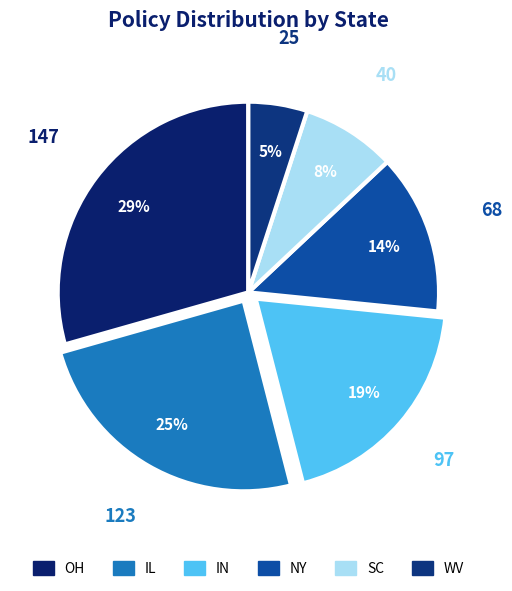

Is there a majority slice in this chart?

No